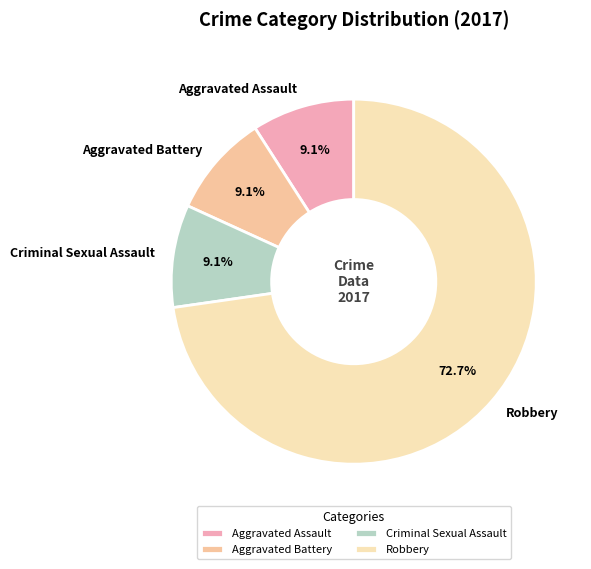

What is the majority slice?

Robbery